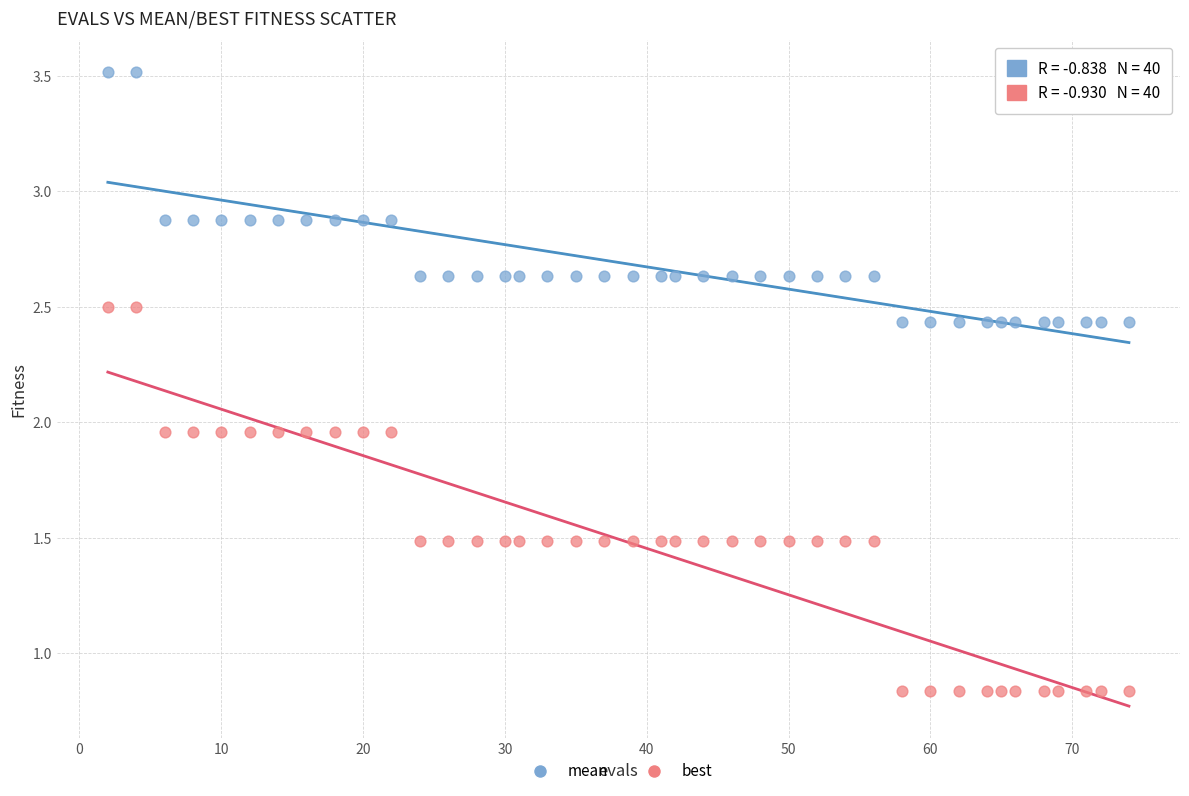

Which series has the widest spread of Y values?

best